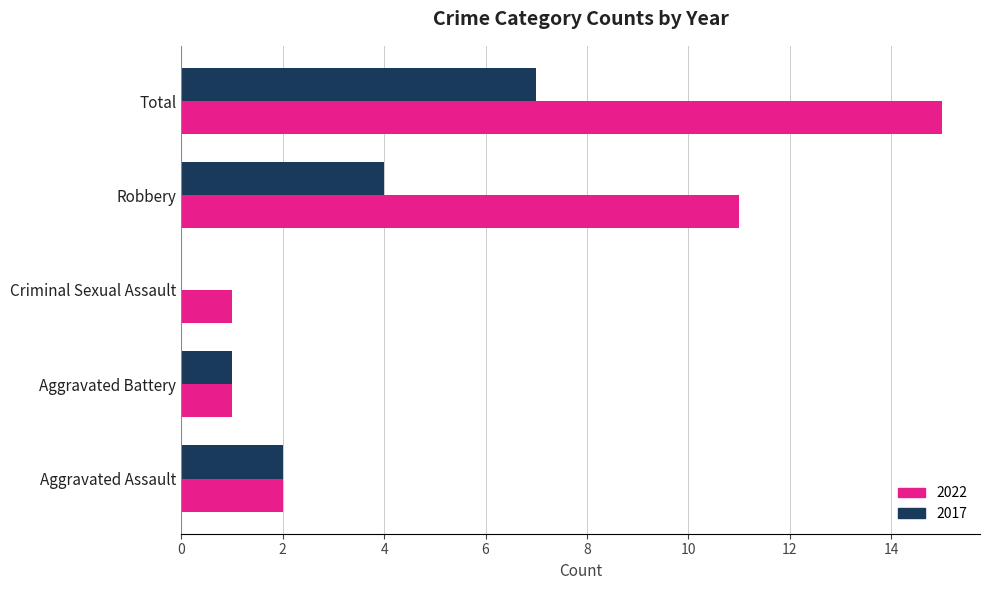

Read the 2022 value at Robbery.

11